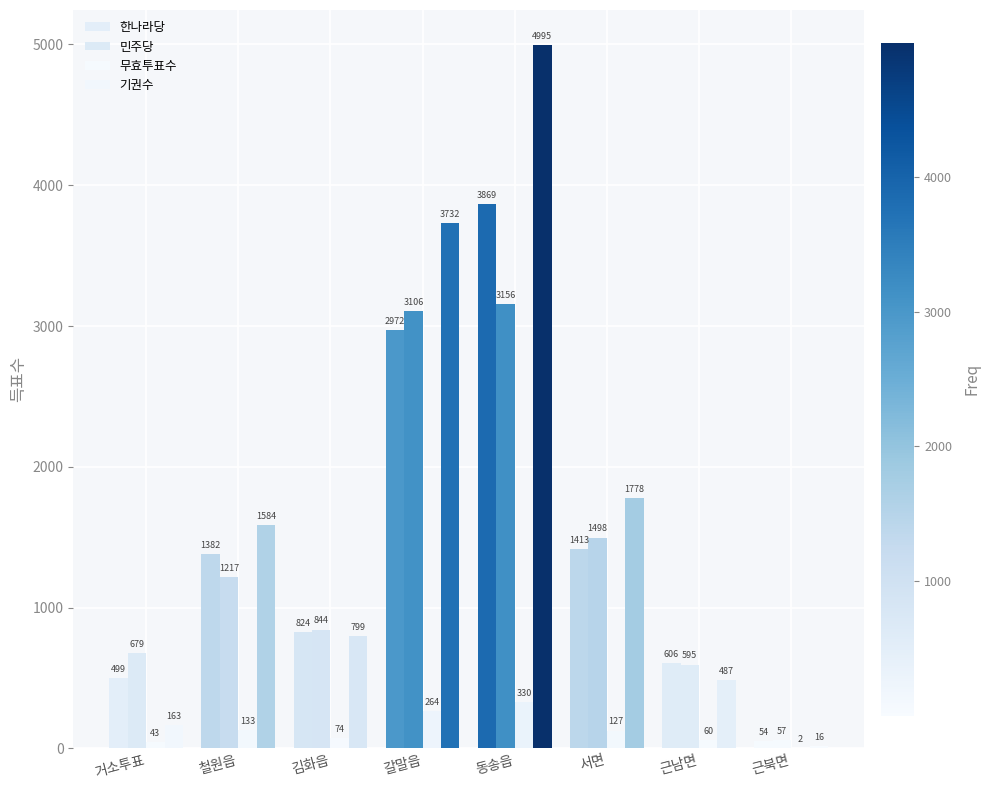

How many distinct data groups are displayed?

4